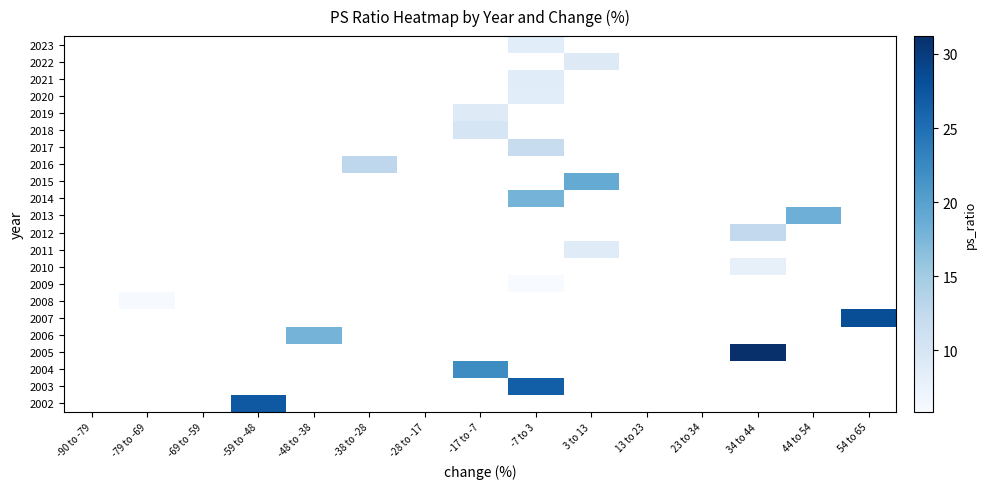

How many series are shown in this chart?

22